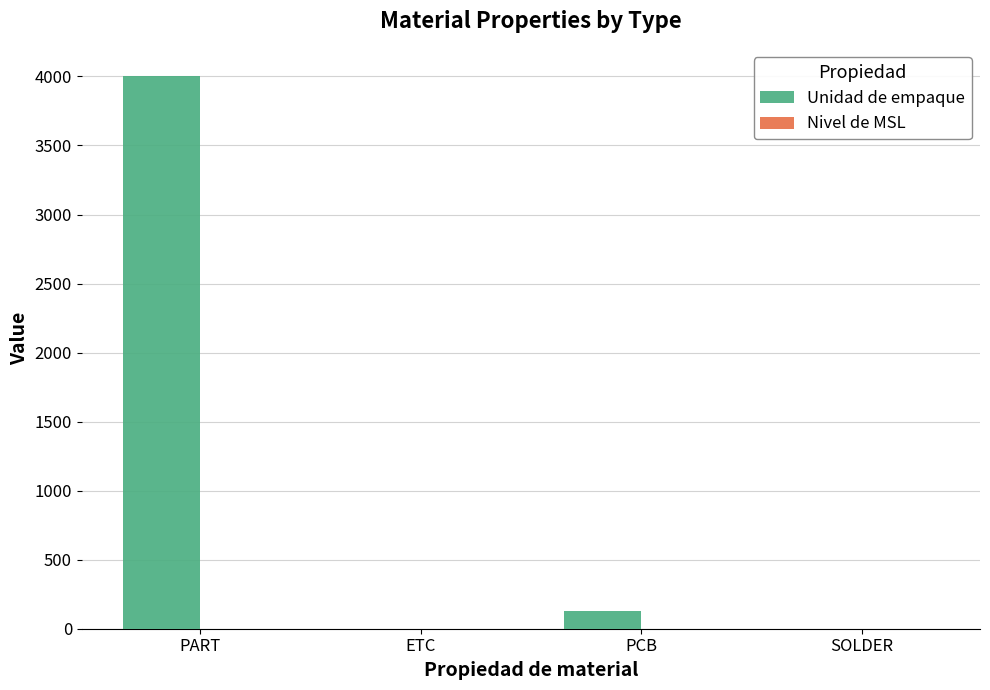

What is the total value across all series at PART?

4000